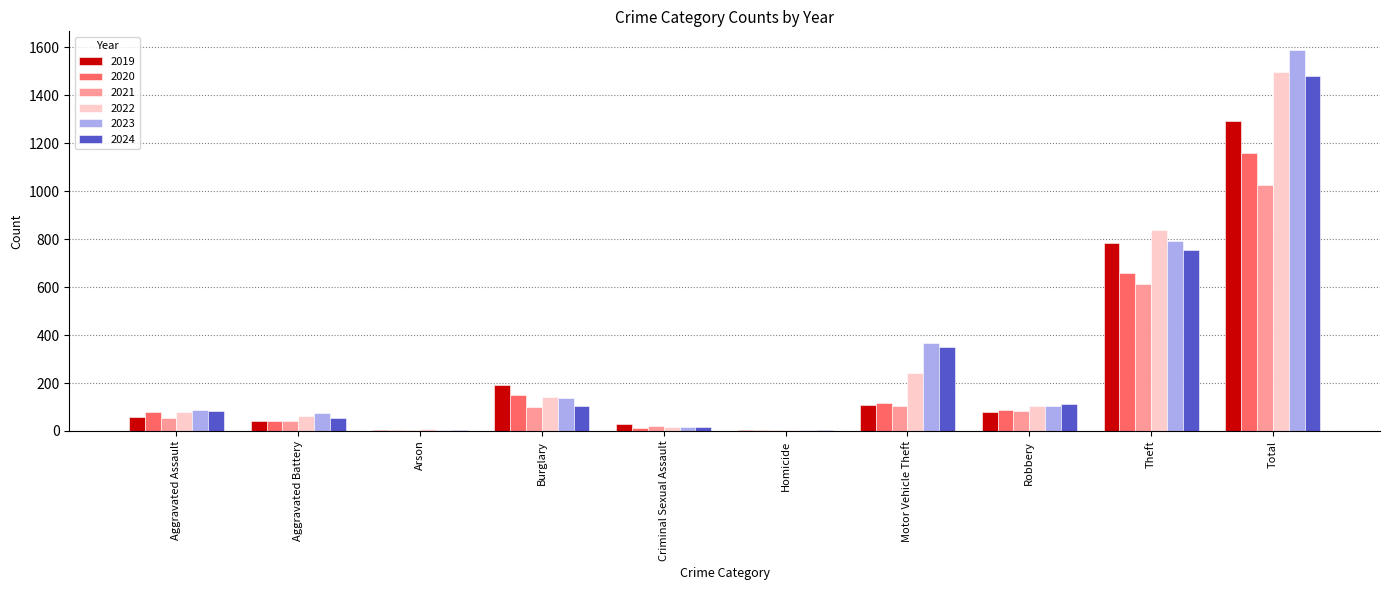

At which label does 2020 reach its peak?

Total